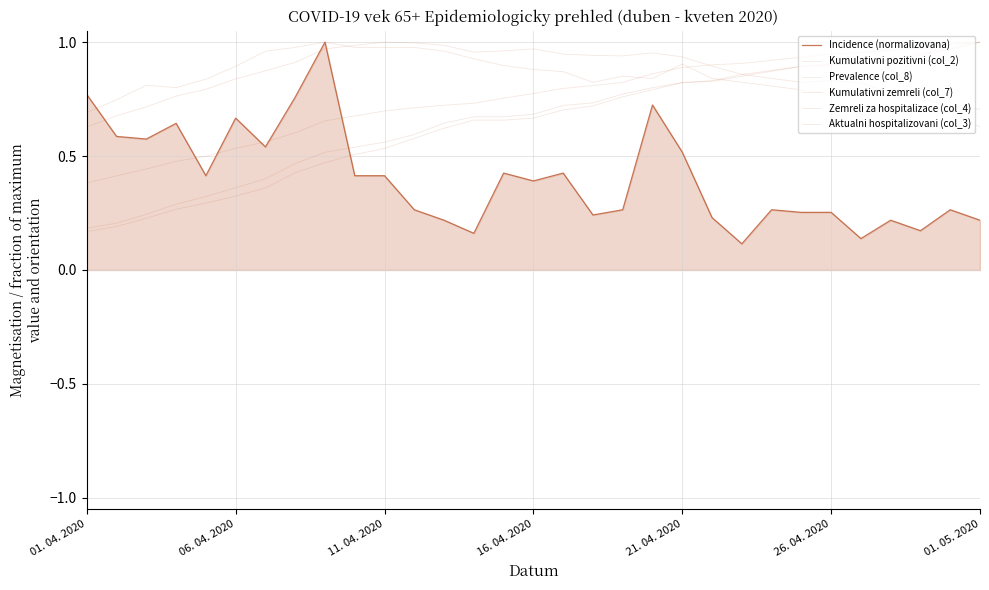

Does the chart have visible grid lines?

Yes